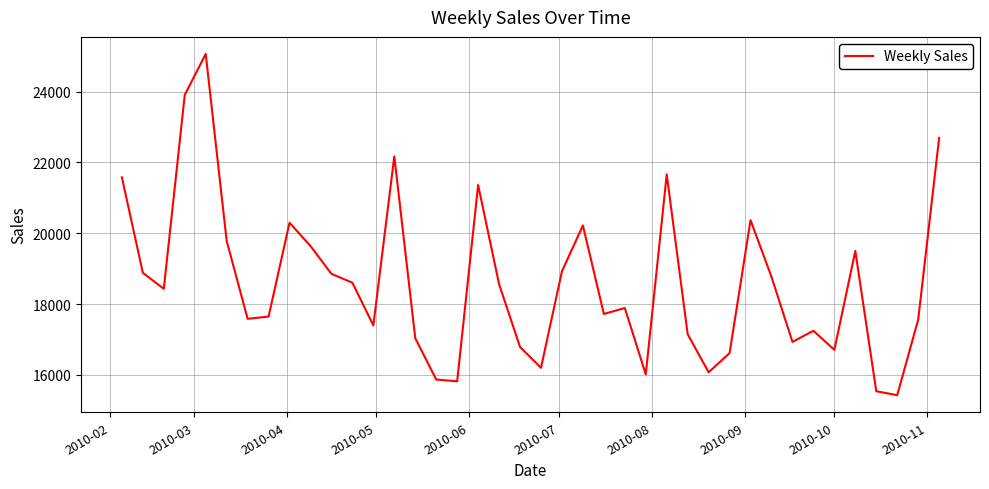

What is the difference between the maximum and minimum values?

9636.6